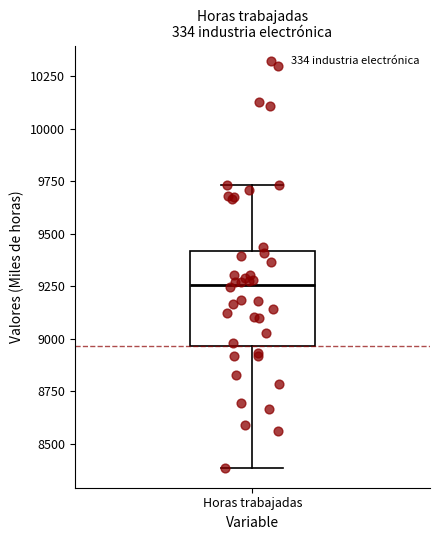

Where does the median line of the box for Horas trabajadas sit on the y-axis? The values are not printed on the chart, so give them approximately, as read against the axis.

9250